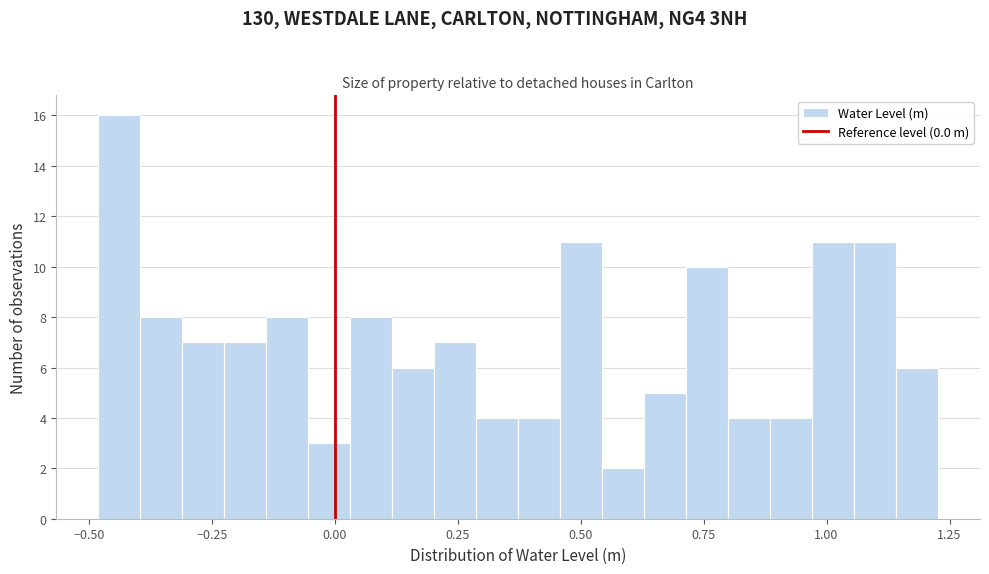

Around what value on the x-axis is the tallest bar? Give the approximate position of its centre, as read against the axis.

-0.45